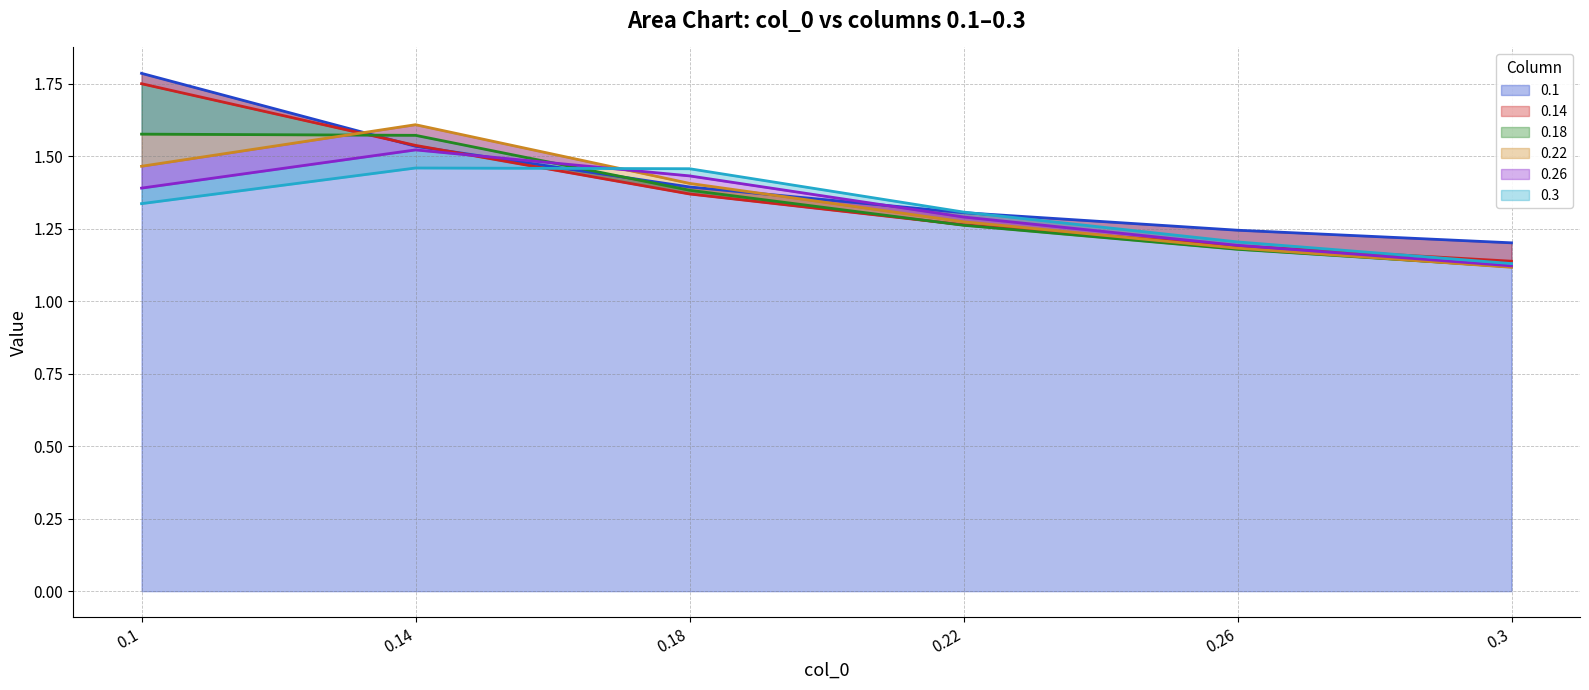

What is the difference between the maximum and second lowest values in the 0.14 series?

0.6